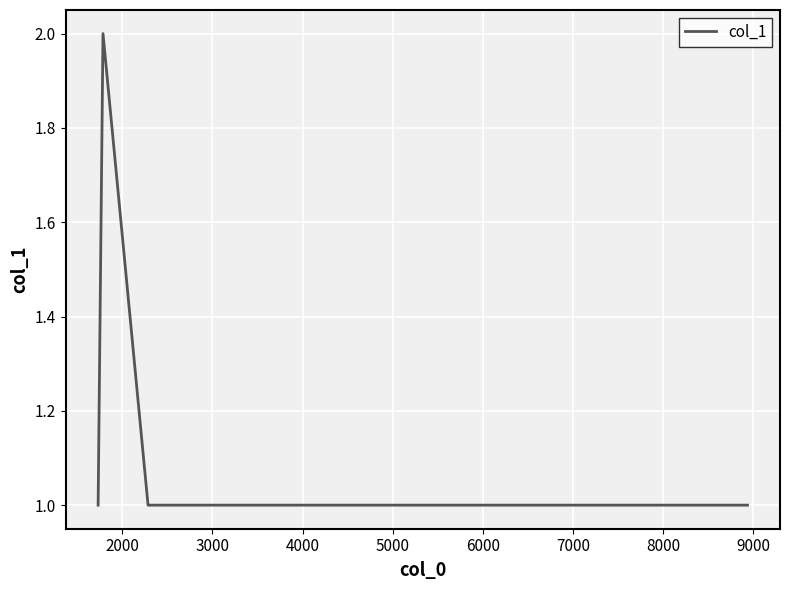

What is the sum of all values?

7